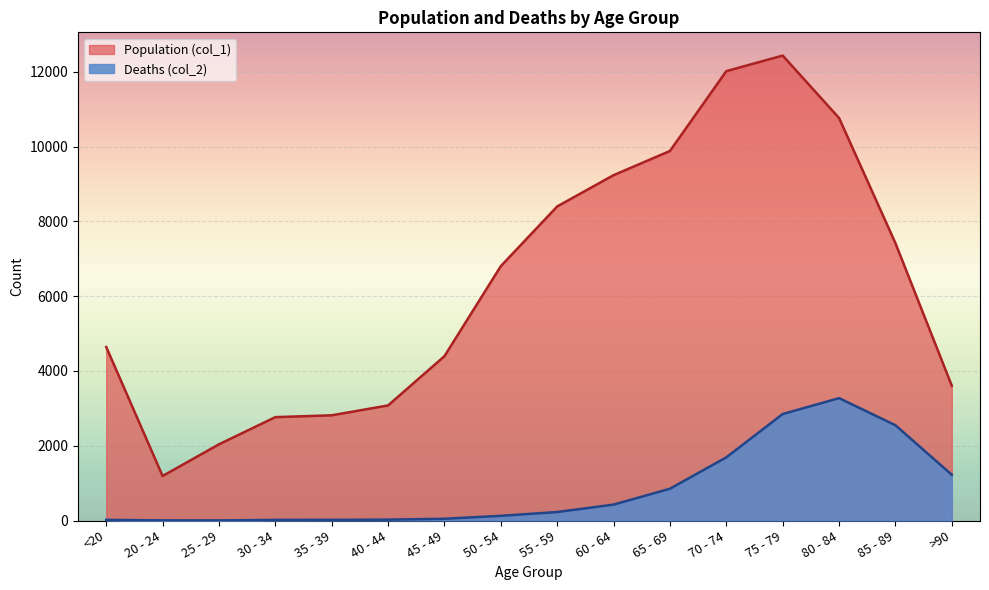

What is the value of the Population (col_1) point at the 2nd from the left?

1191